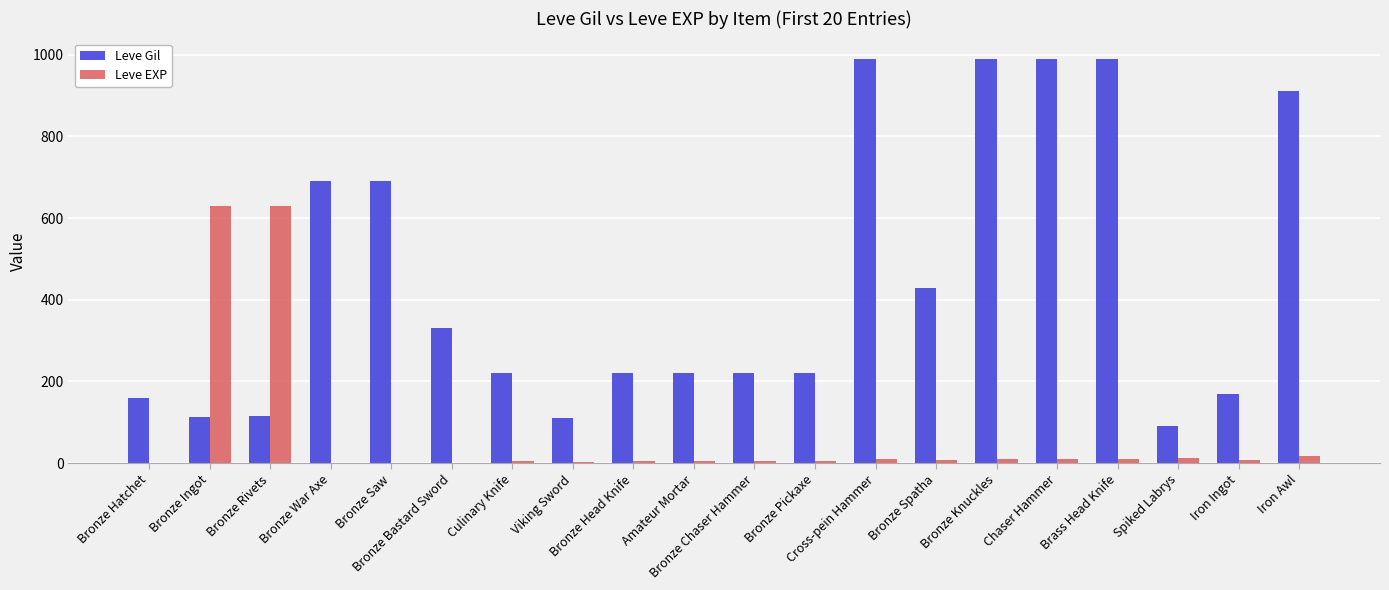

Which series has the largest total across all categories?

Leve Gil